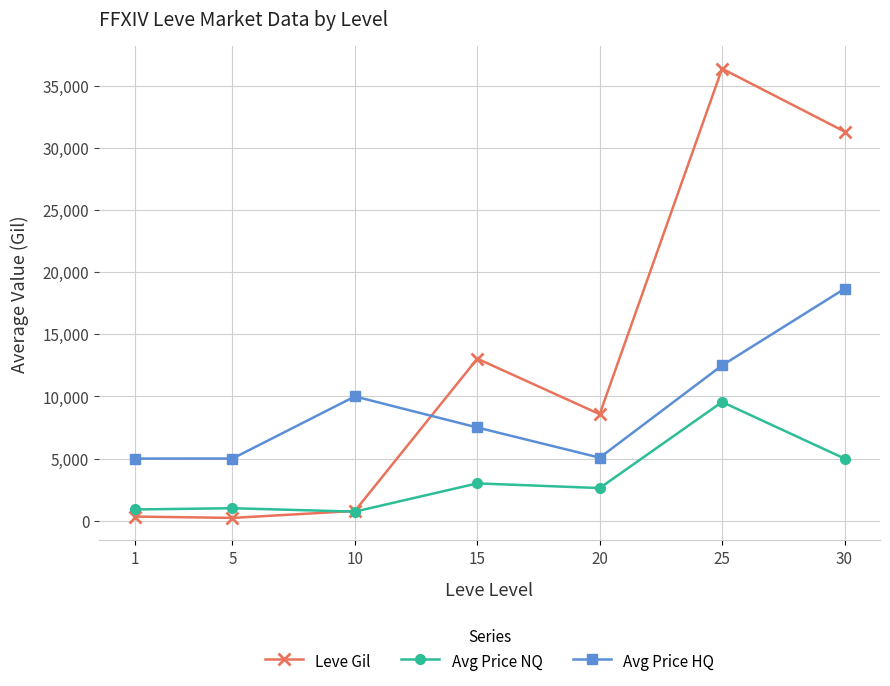

Which series changed the most between 1 and 15?

Leve Gil